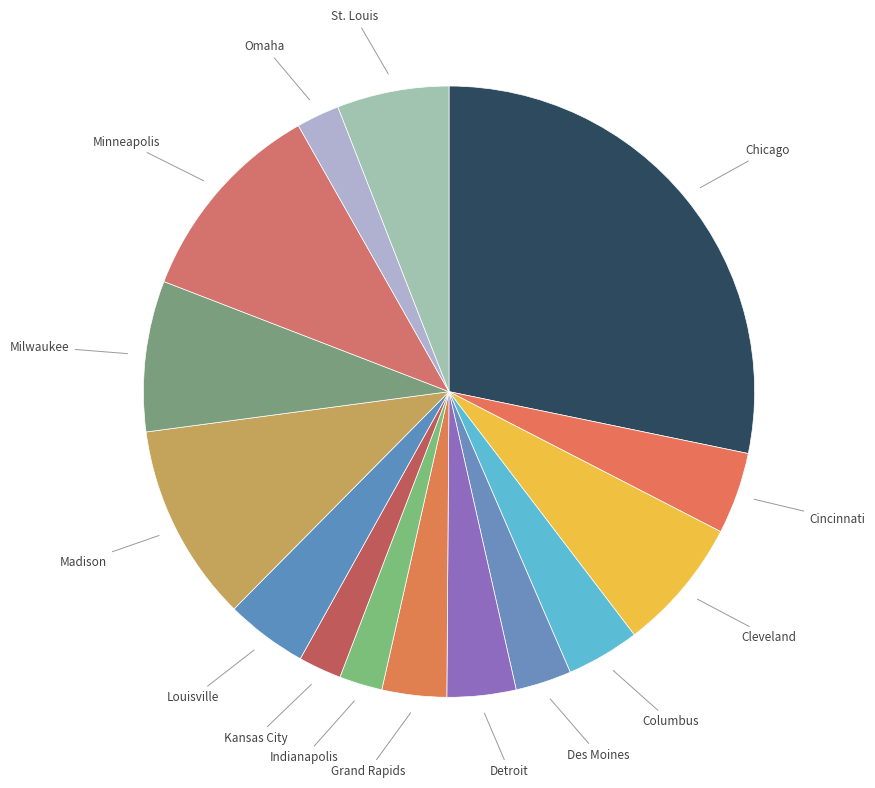

Which category has the biggest portion of the pie?

Chicago